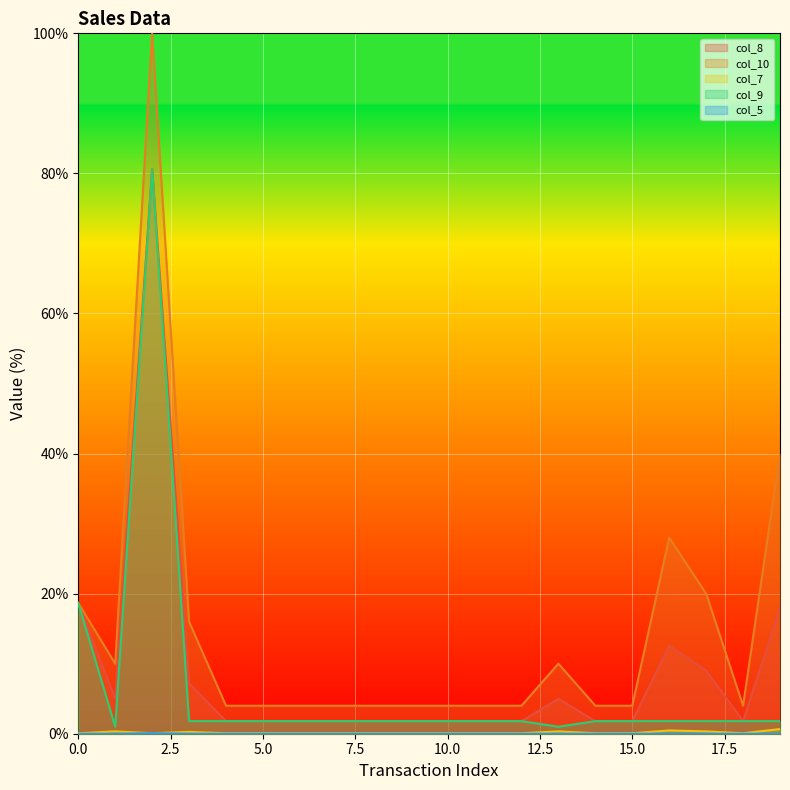

What is the sum of all col_9 values?

130.1